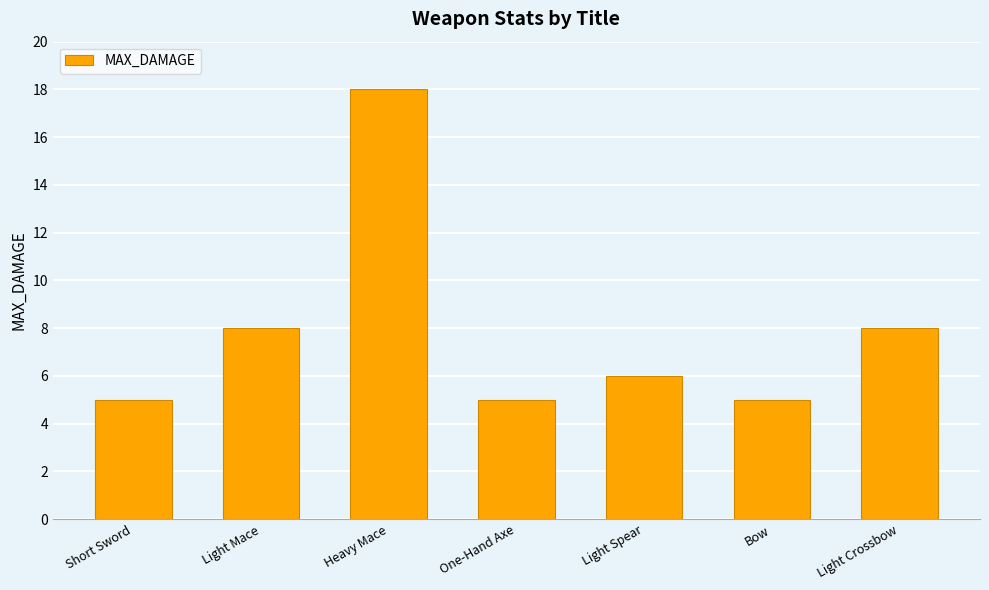

Reading left to right, extract all data points from this chart.

Short Sword=5	Light Mace=8	Heavy Mace=18	One-Hand Axe=5	Light Spear=6	Bow=5	Light Crossbow=8